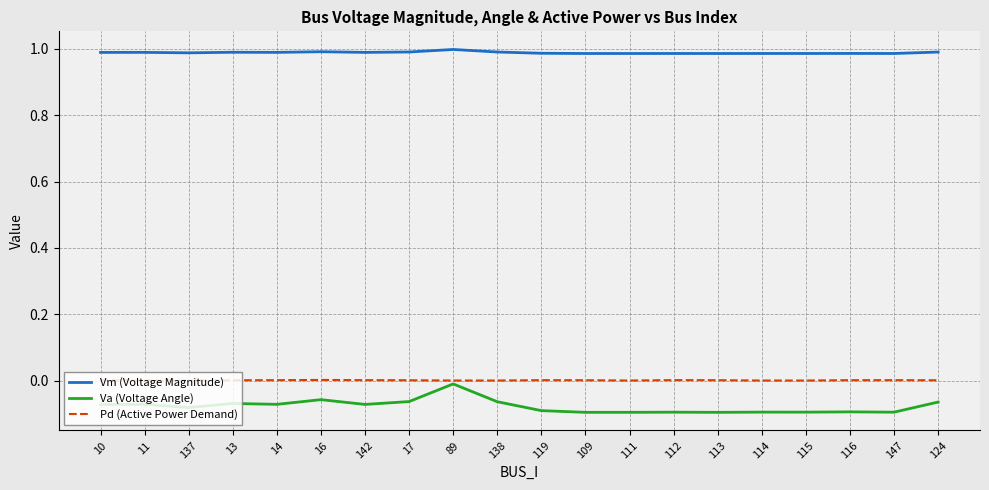

How many series are shown in this chart?

3